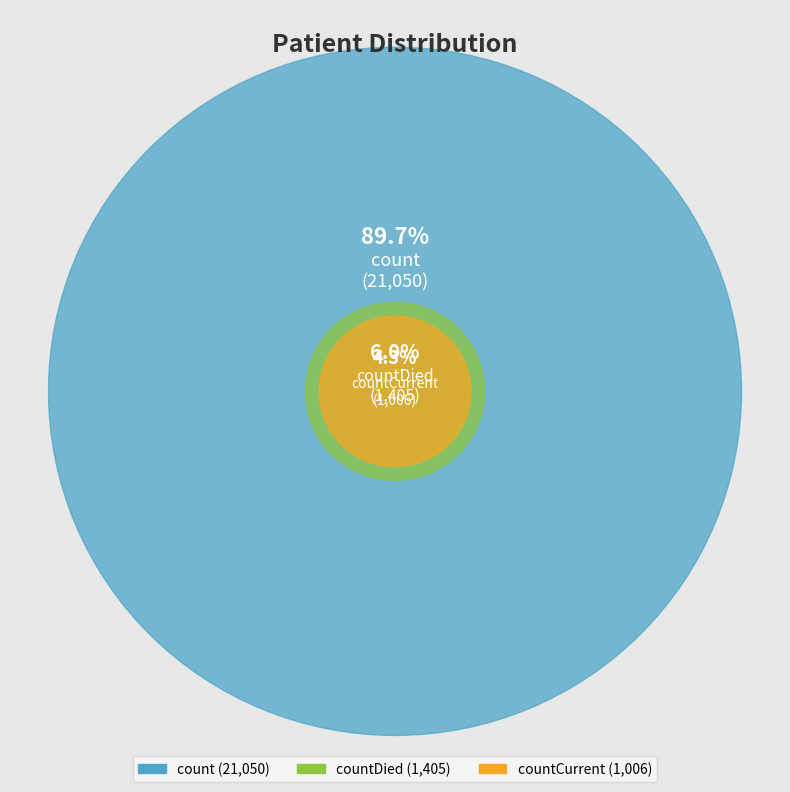

What percentage is the countCurrent slice, to the nearest percent?

4%